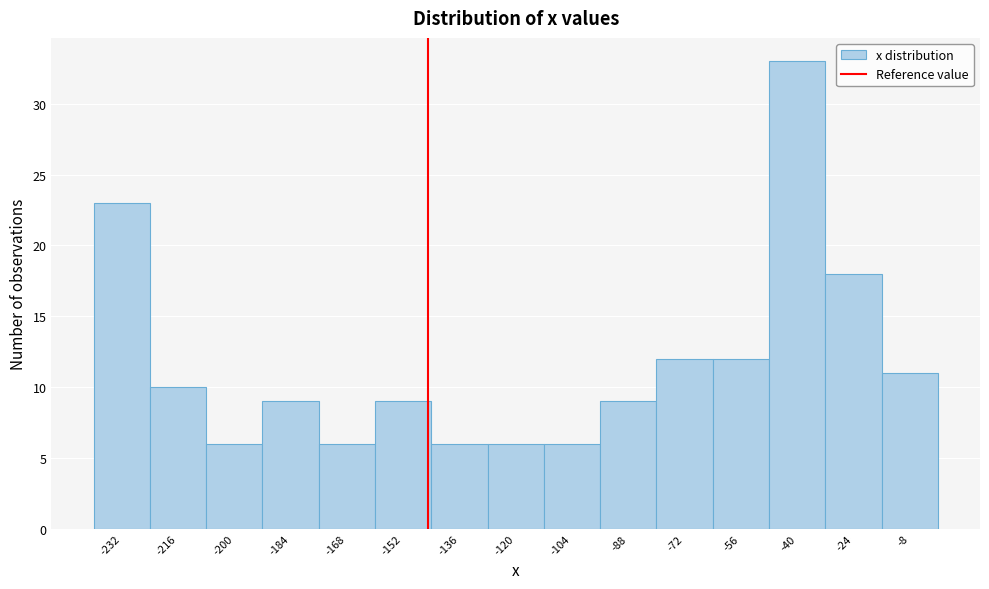

How tall is the bar that spans -16 to 0 on the x-axis? Neither the bar edges nor the heights are printed on the chart, so give them approximately, as read against the axes.

11